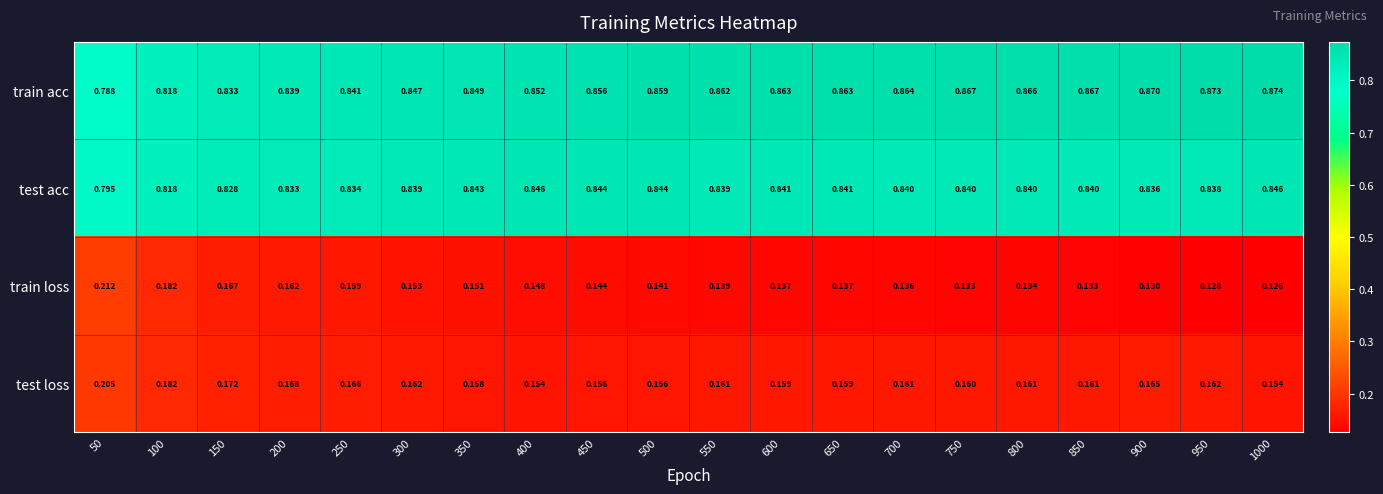

Is the value of test loss at 950 greater than the value of train loss at 450?

Yes